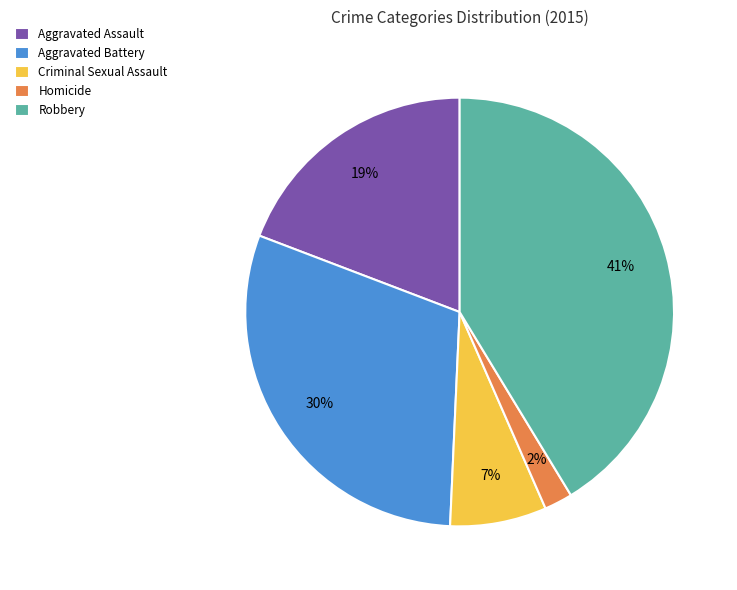

Do Aggravated Assault and Robbery together represent more than half of the pie?

Yes